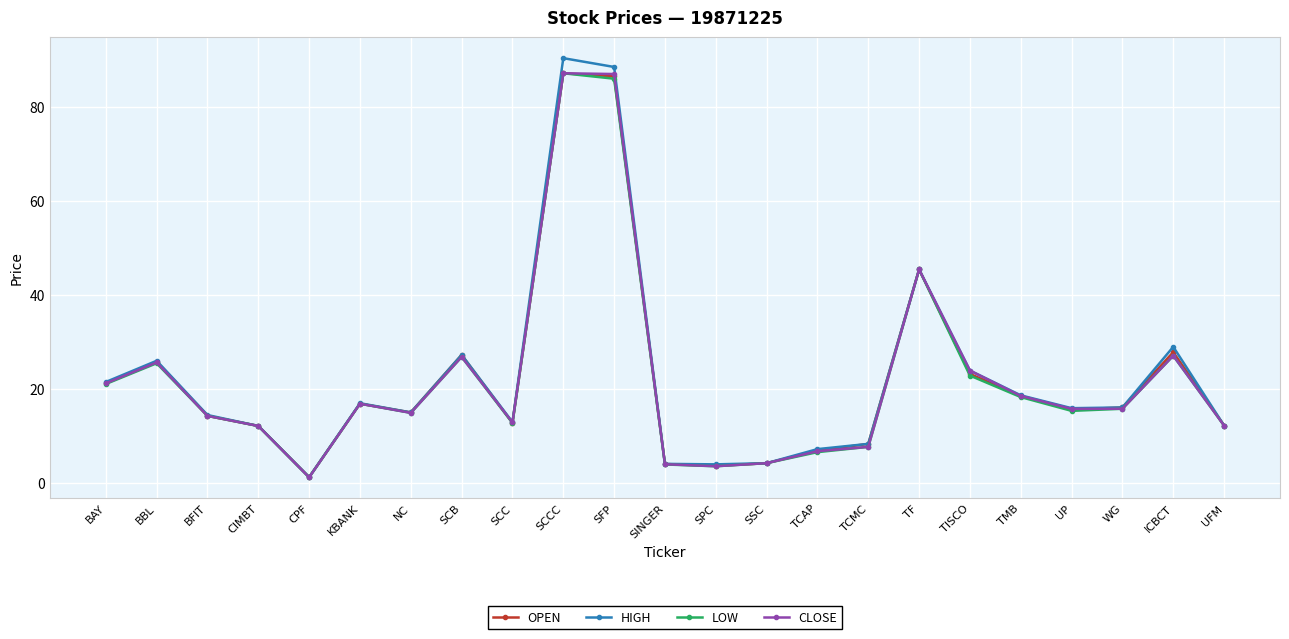

Which series changed the most between SCC and TCAP?

LOW